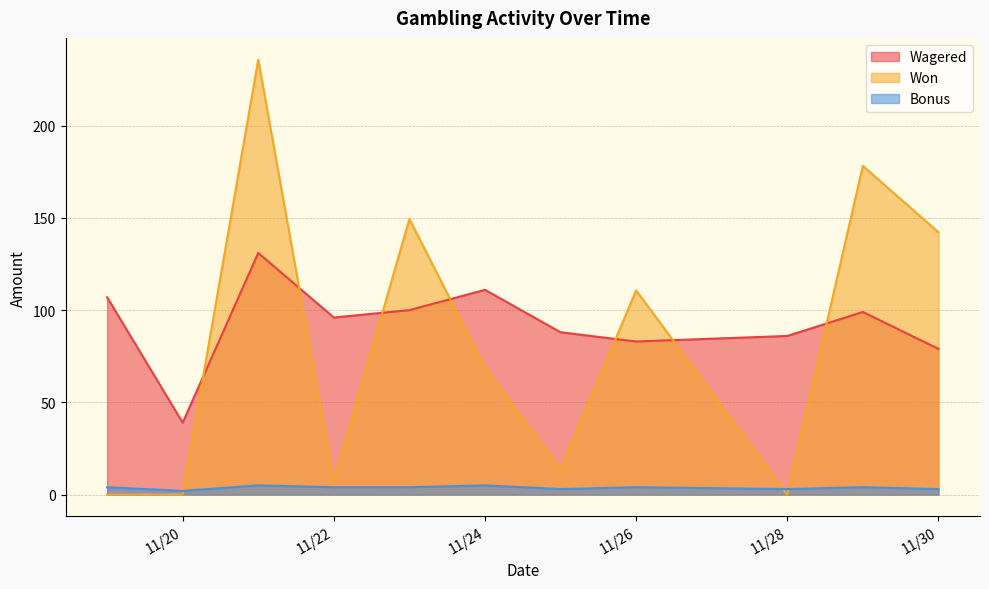

True or false: Bonus has a value of 4.0 at 11/22.

True